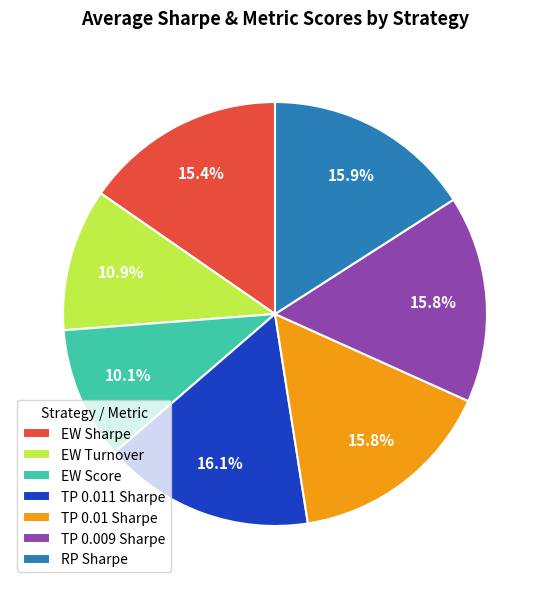

Which has a higher value, RP Sharpe or EW Sharpe?

RP Sharpe